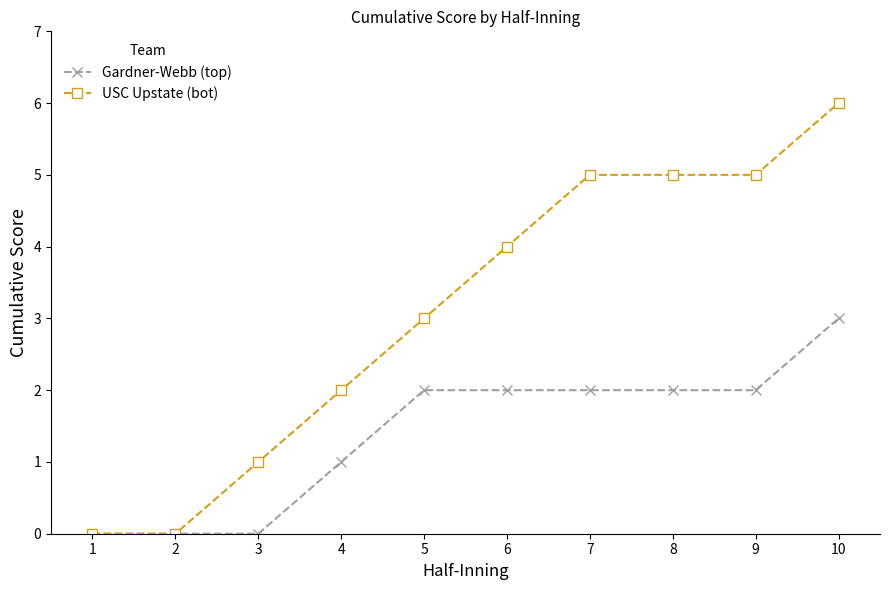

What is the average value of the USC Upstate (bot) series?

3